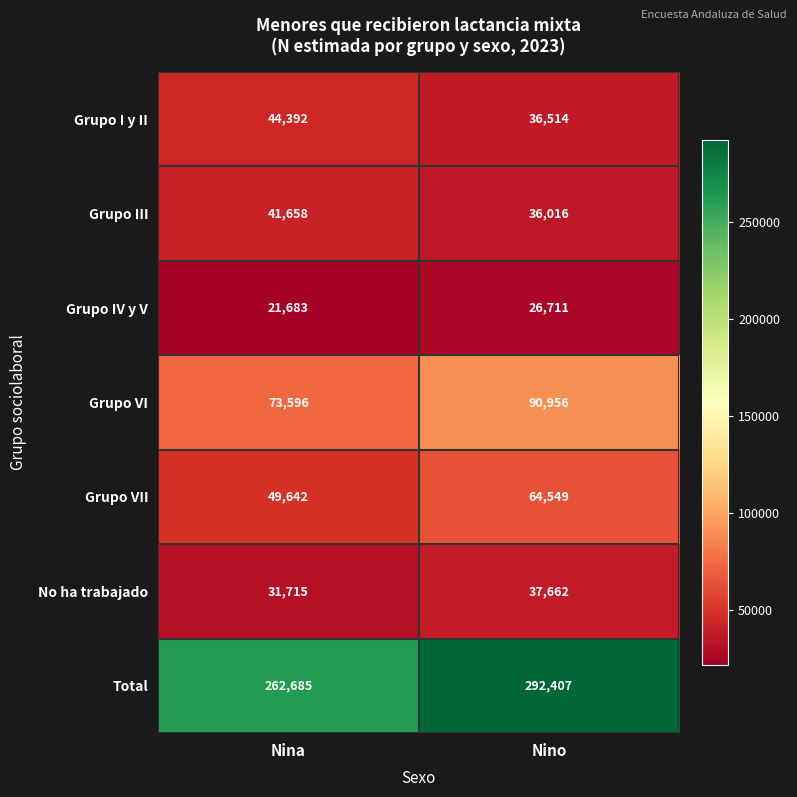

What is the minimum value shown in the chart?

21683